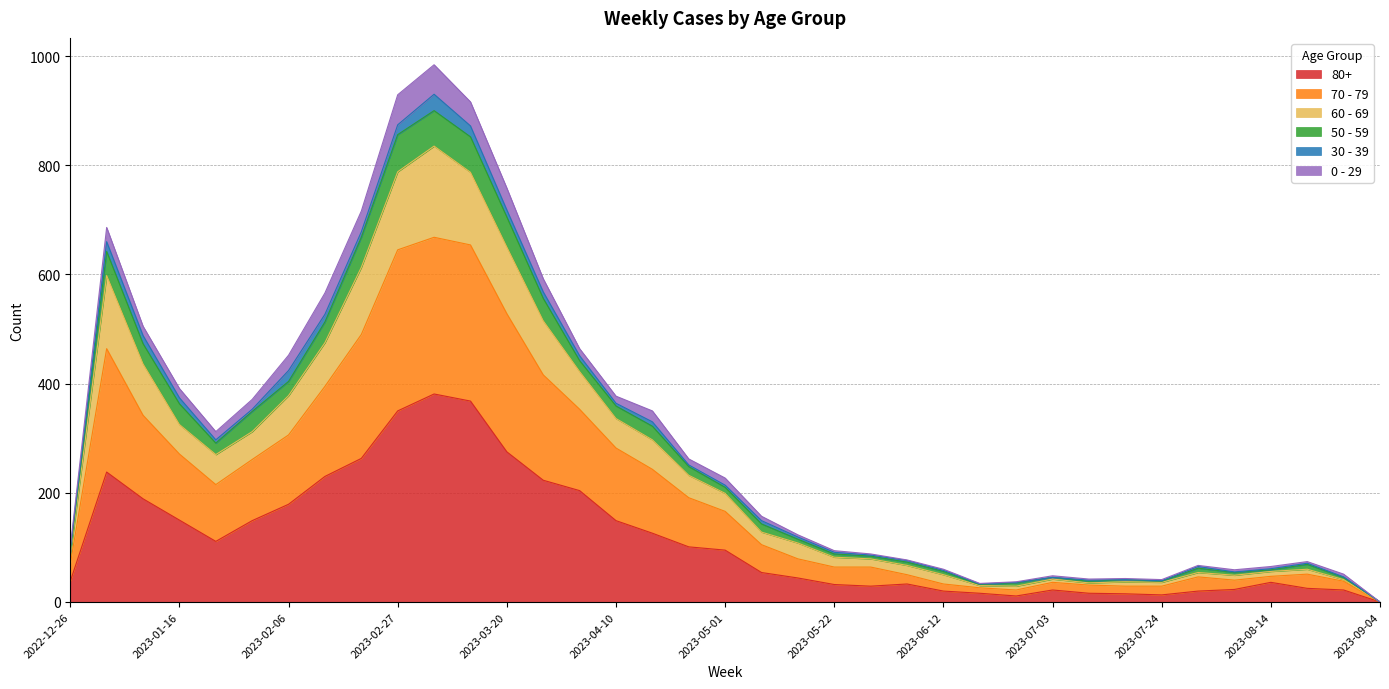

Between 2023-08-21 and 2023-04-24, which is larger?

2023-04-24